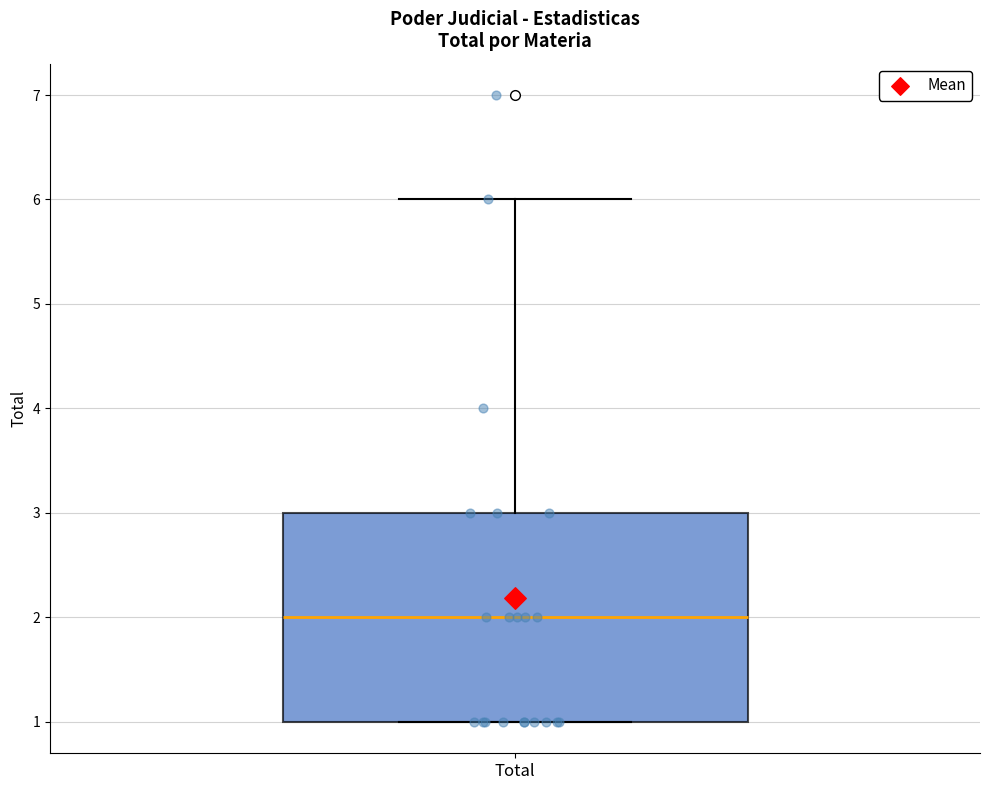

Where does the median line of the box for Total sit on the y-axis? The values are not printed on the chart, so give them approximately, as read against the axis.

2